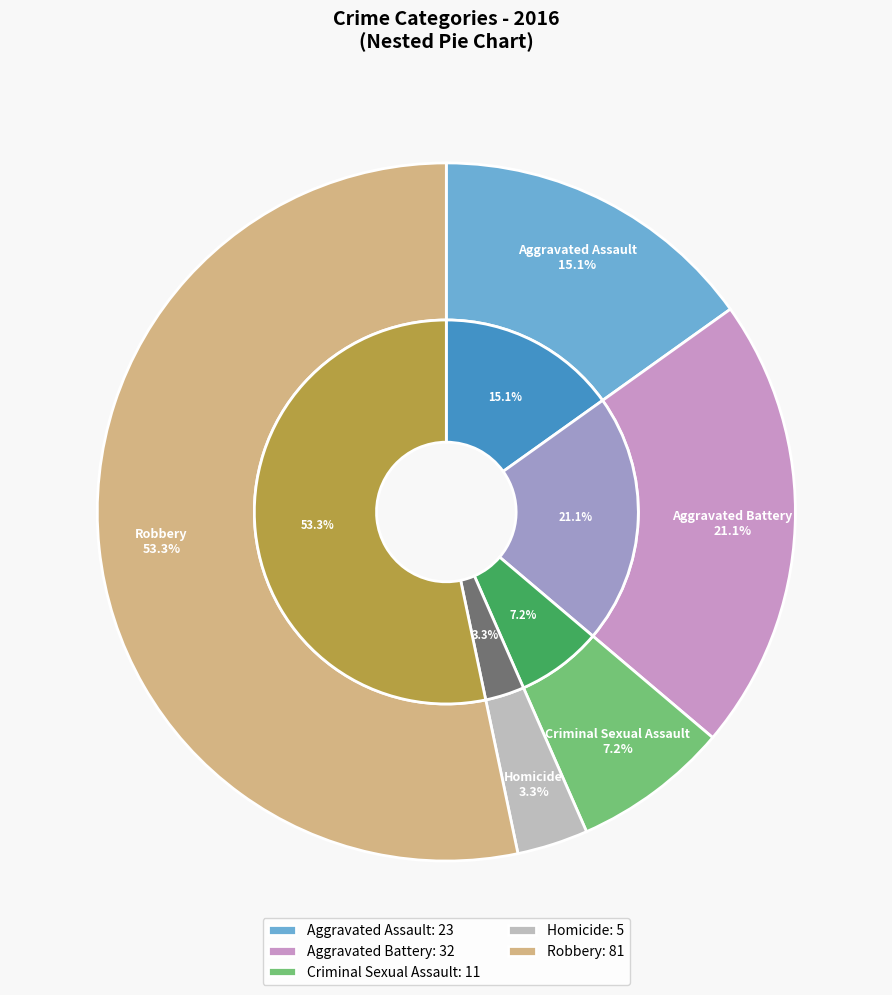

Do Homicide and Criminal Sexual Assault together represent more than half of the pie?

No